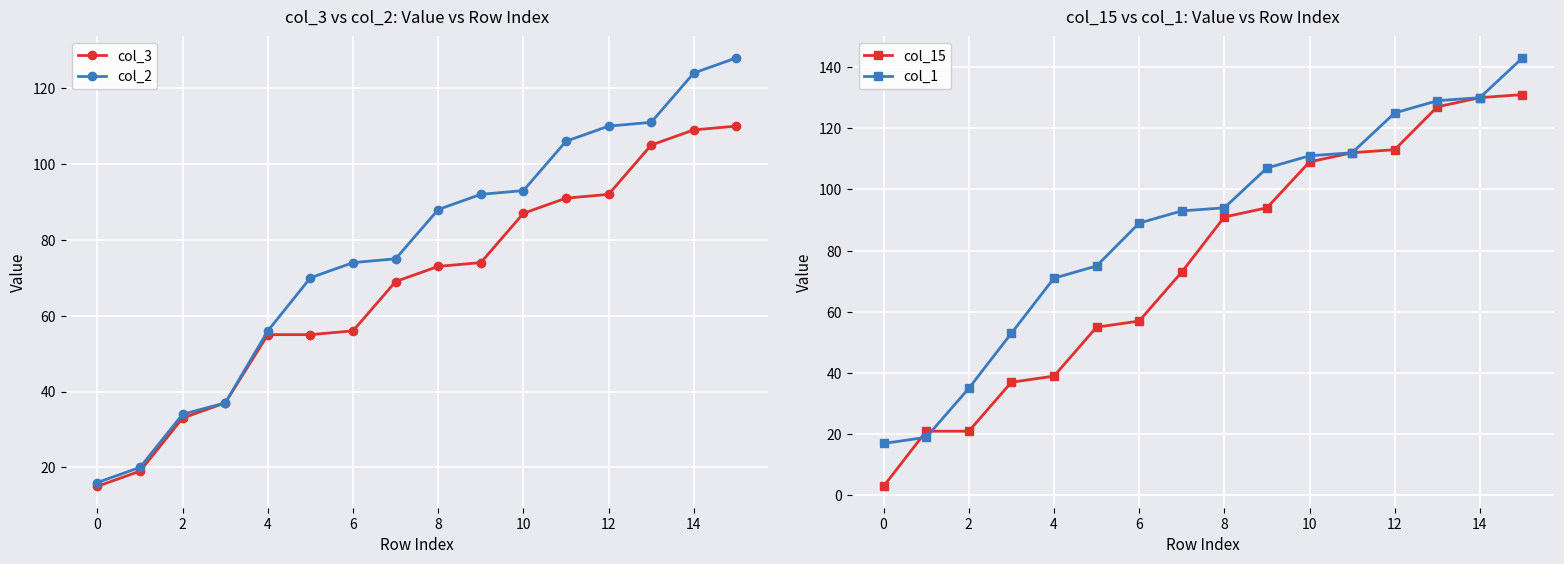

Is it true that col_2 equals 28 at 8?

False